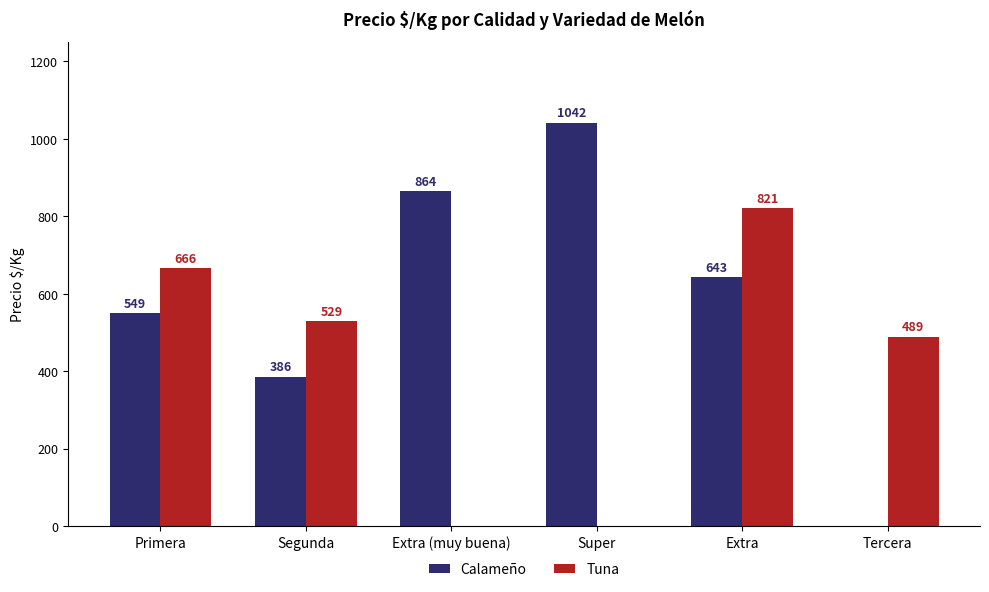

At which label does Tuna reach its peak?

Extra